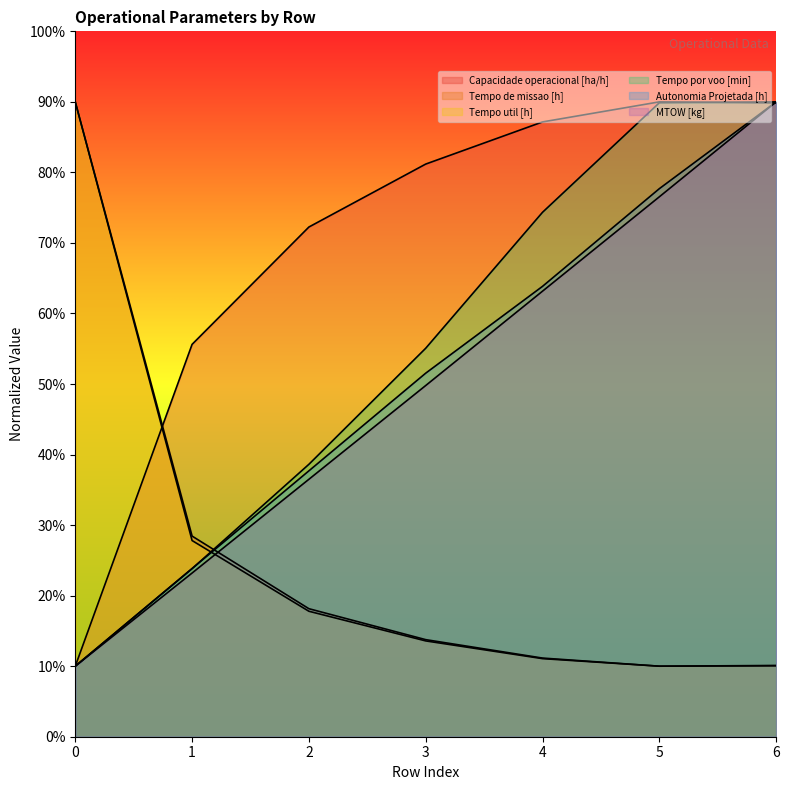

Count the number of data series in this chart.

6